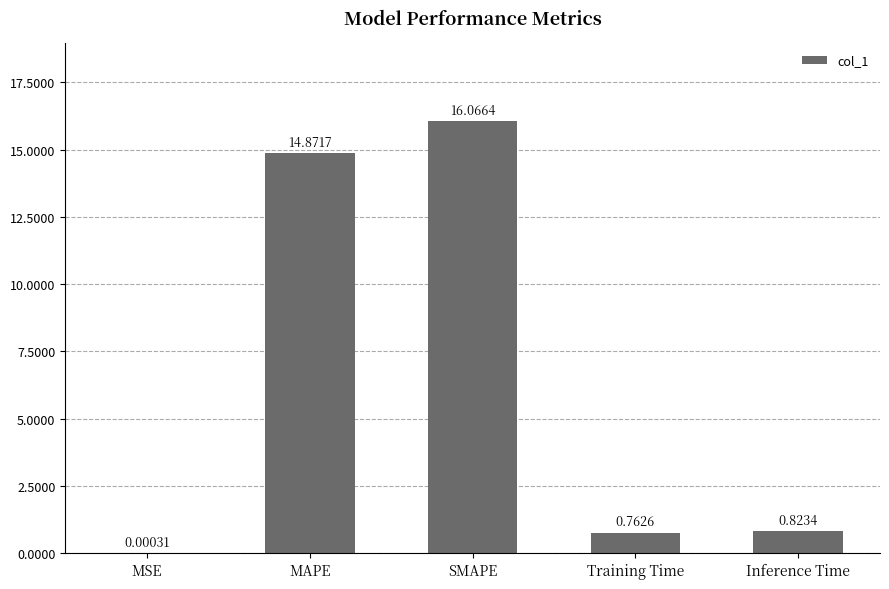

What is the ratio of the value at MAPE to the value at SMAPE?

0.9